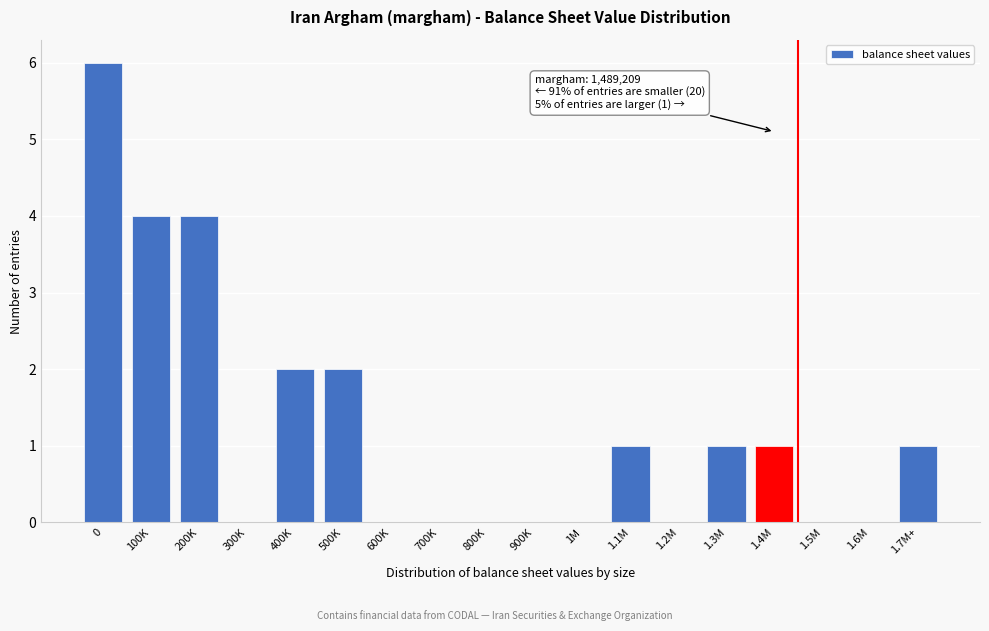

Reading left to right, list all the values displayed in this chart.

0=6	100K=4	200K=4	300K=0	400K=2	500K=2	600K=0	700K=0	800K=0	900K=0	1M=0	1.1M=1	1.2M=0	1.3M=1	1.4M=1	1.5M=0	1.6M=0	1.7M+=1